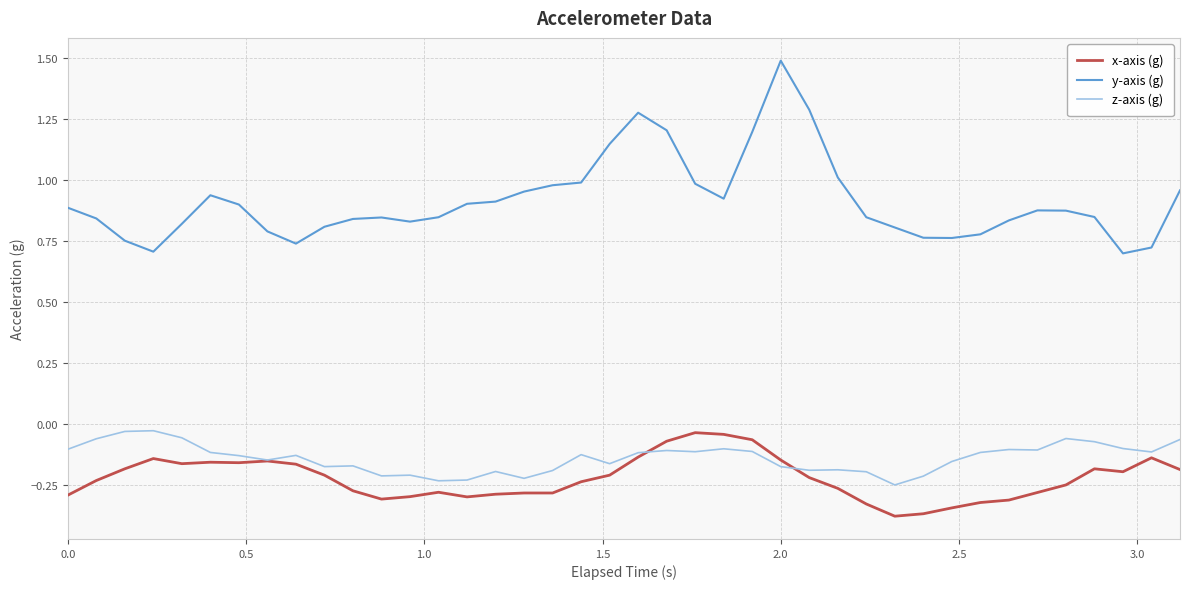

Which series has the largest range (max minus min)?

y-axis (g)